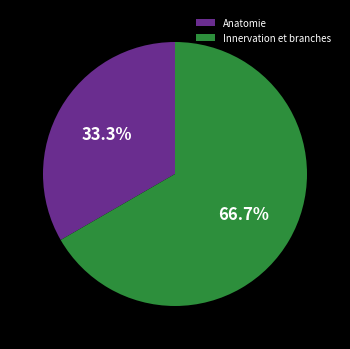

To the nearest percent, what is the difference between the Anatomie and Innervation et branches slice percentages?

33%